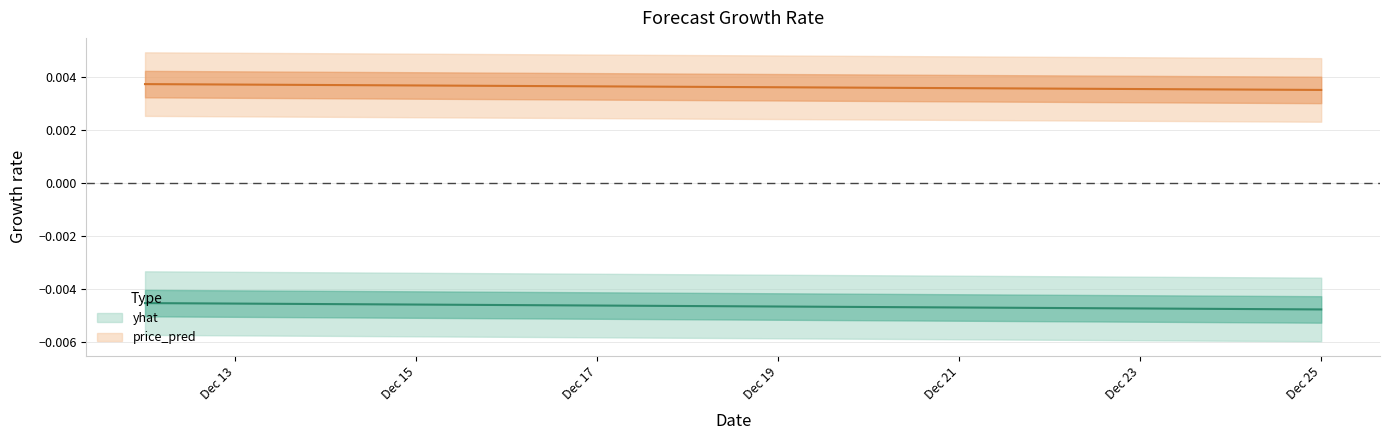

Which series has the largest range (max minus min)?

yhat